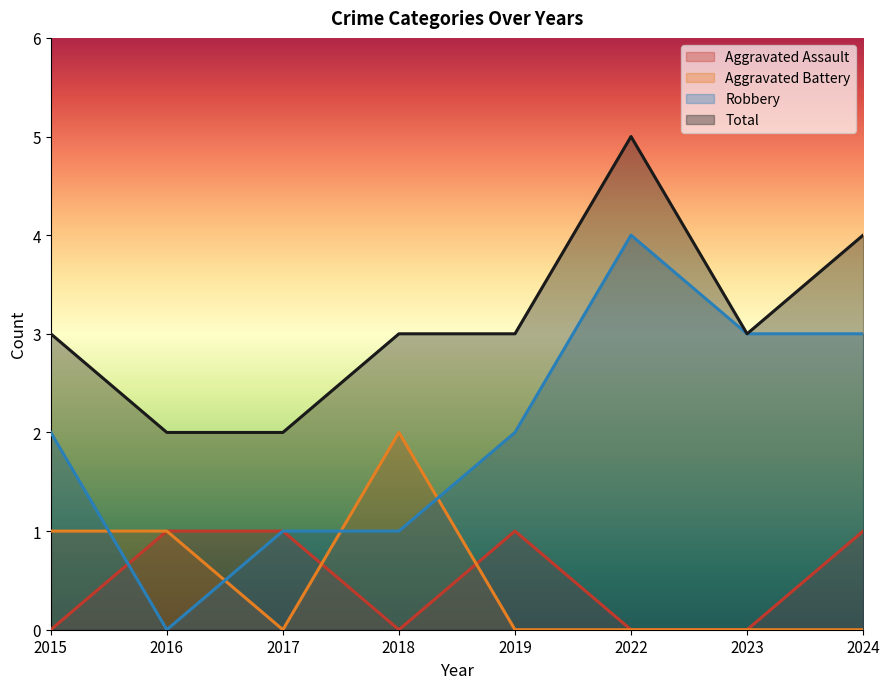

Reading left to right, extract all data points from this chart.

Aggravated Assault: 2015=0	2016=1	2017=1	2018=0	2019=1	2022=0	2023=0	2024=1
Aggravated Battery: 2015=1	2016=1	2017=0	2018=2	2019=0	2022=0	2023=0	2024=0
Robbery: 2015=2	2016=0	2017=1	2018=1	2019=2	2022=4	2023=3	2024=3
Total: 2015=3	2016=2	2017=2	2018=3	2019=3	2022=5	2023=3	2024=4